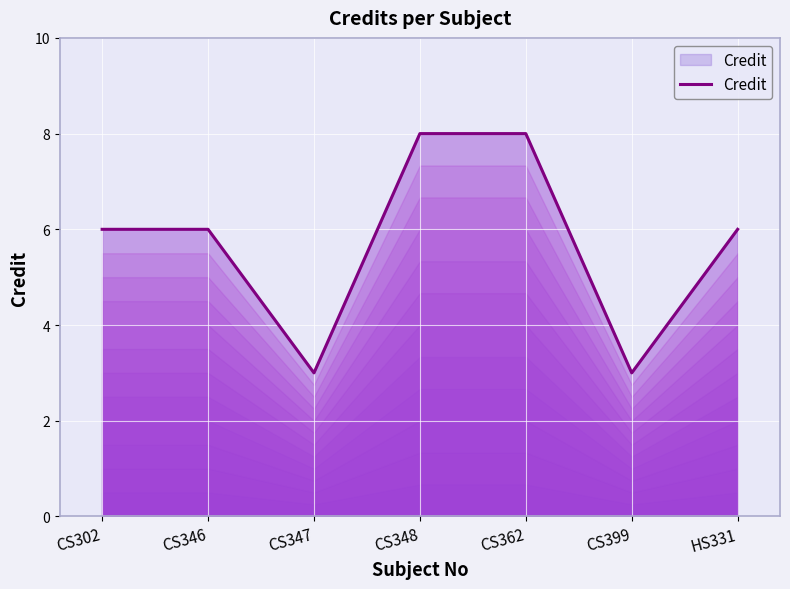

Is it true that the value at CS302 is 6?

True